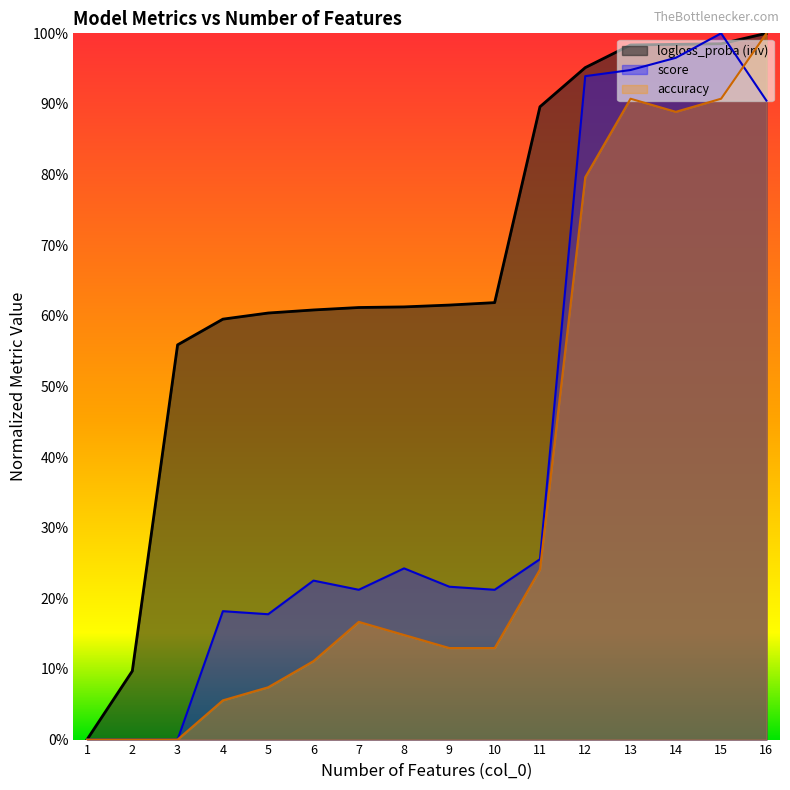

At which category does score reach its first local peak?

4